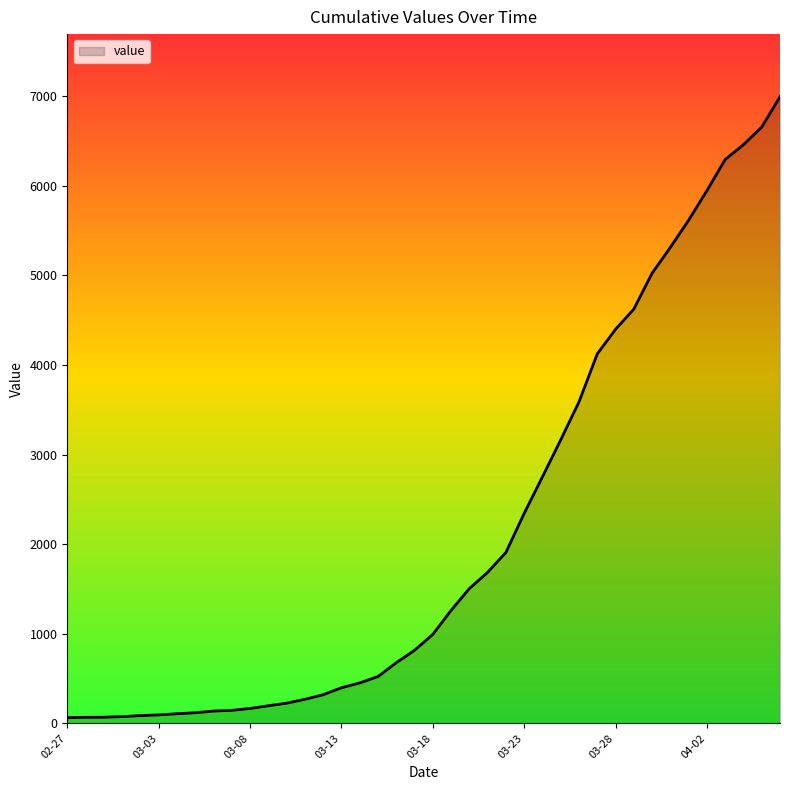

How many categories are shown in the chart?

40